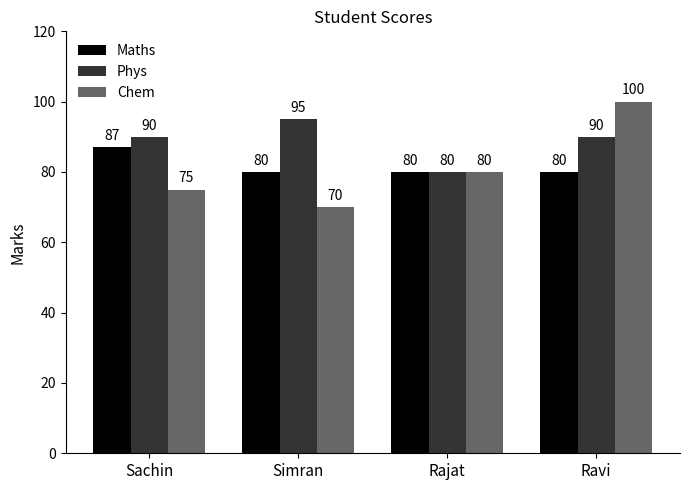

What is the label of the 2nd bar from the right?

Rajat